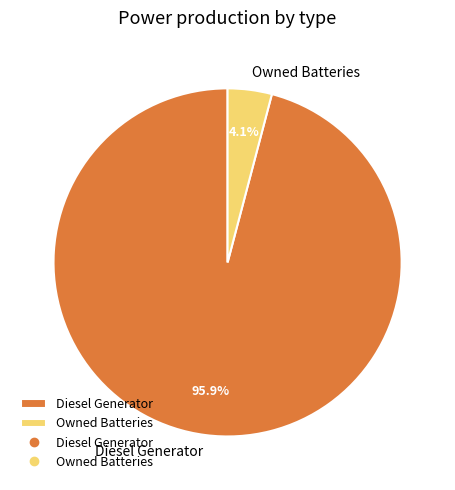

Approximately how many times larger is the value at Diesel Generator compared to Owned Batteries?

23.4